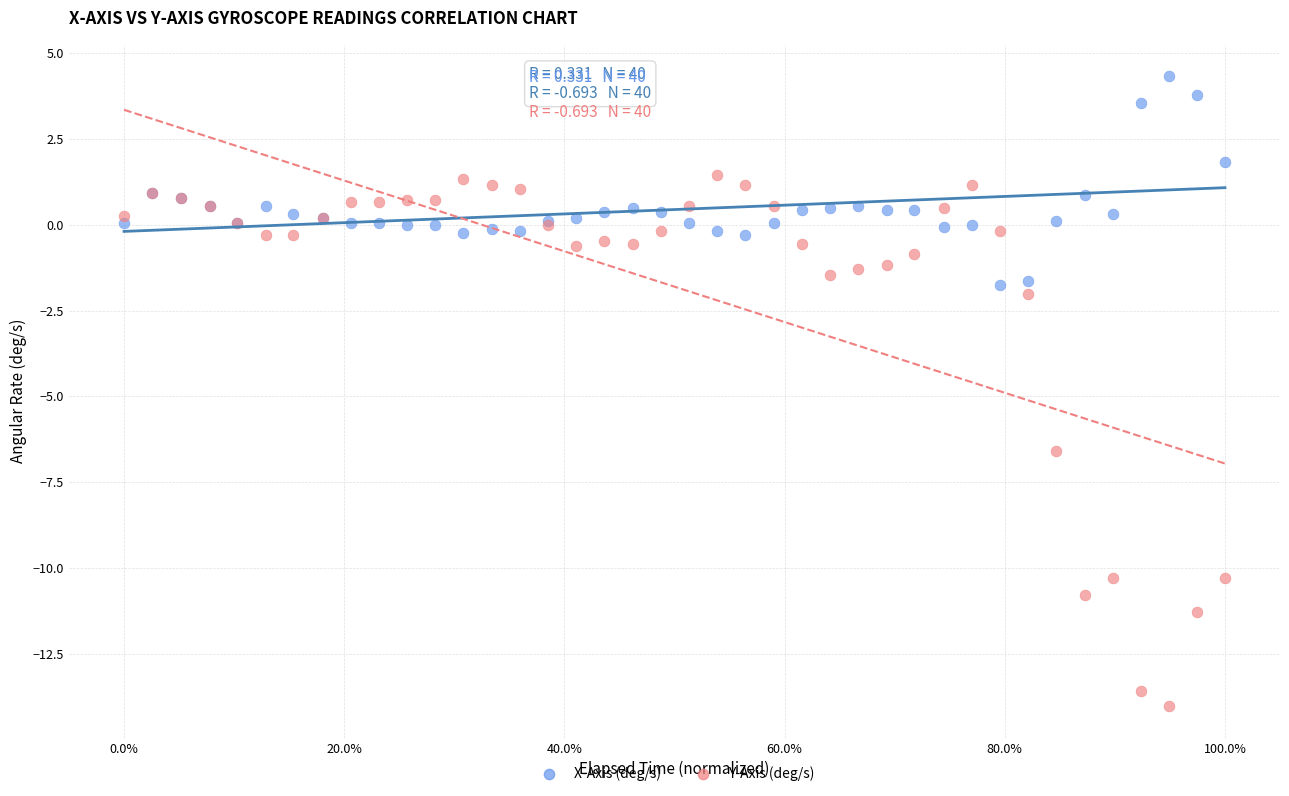

In the Y-Axis (deg/s) series, what Y value is closest to -6?

-6.6